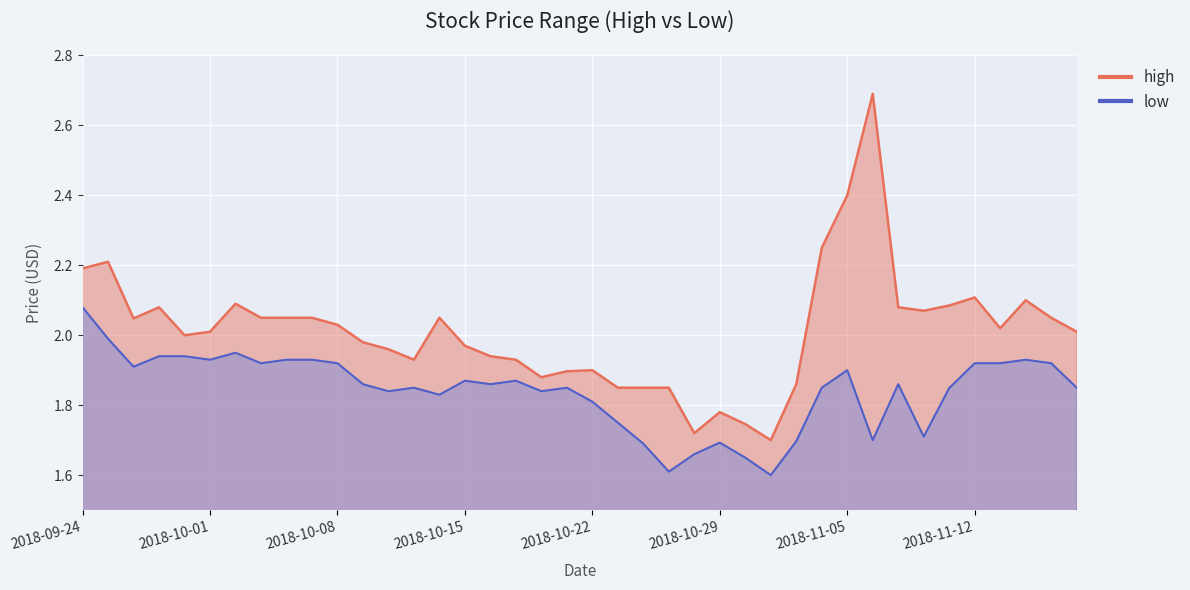

Which category has the highest value across all series?

2018-11-06